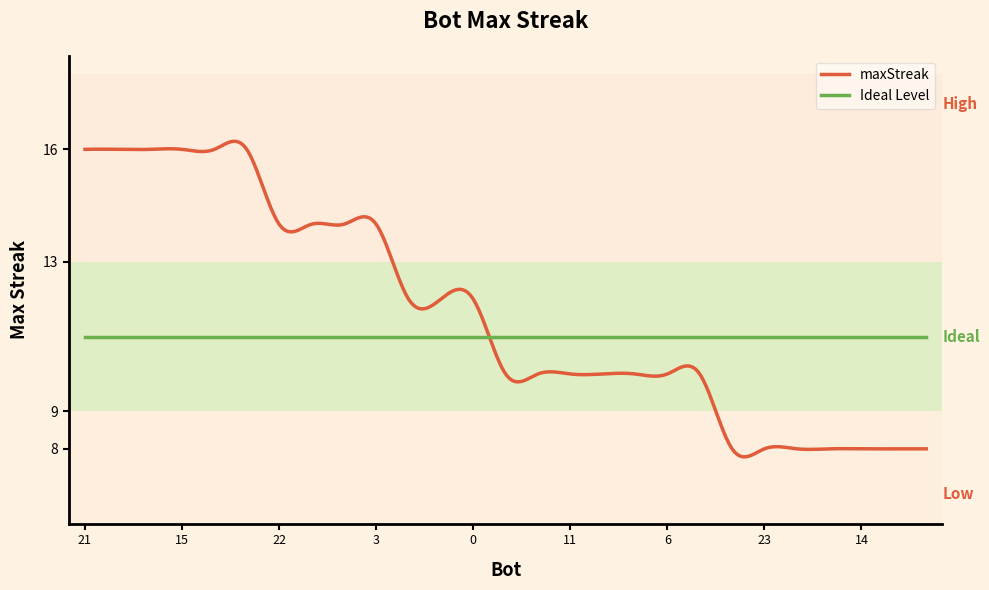

Which series has the widest spread of values?

maxStreak